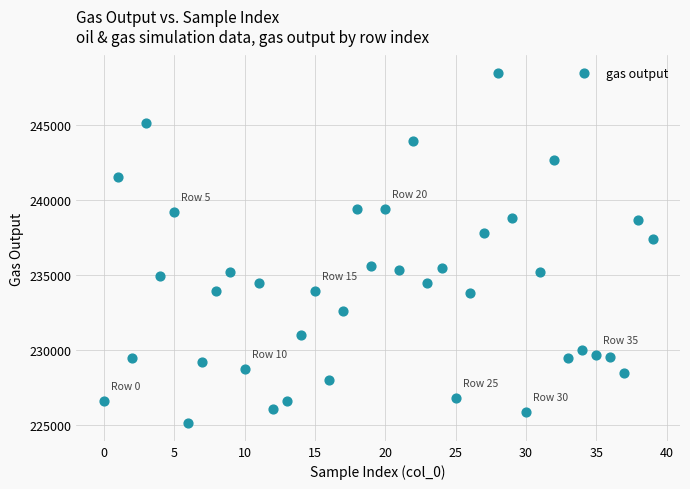

What Y value in the scatter plot is closest to 236782?

237402.6